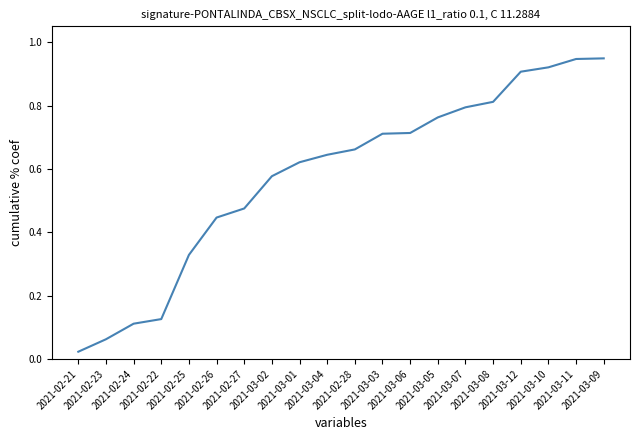

Reading right to left, extract all data points from this chart.

2021-03-09=0.9	2021-03-11=0.9	2021-03-10=0.9	2021-03-12=0.9	2021-03-08=0.8	2021-03-07=0.8	2021-03-05=0.8	2021-03-06=0.7	2021-03-03=0.7	2021-02-28=0.7	2021-03-04=0.6	2021-03-01=0.6	2021-03-02=0.6	2021-02-27=0.5	2021-02-26=0.4	2021-02-25=0.3	2021-02-22=0.1	2021-02-24=0.1	2021-02-23=0.1	2021-02-21=0.0